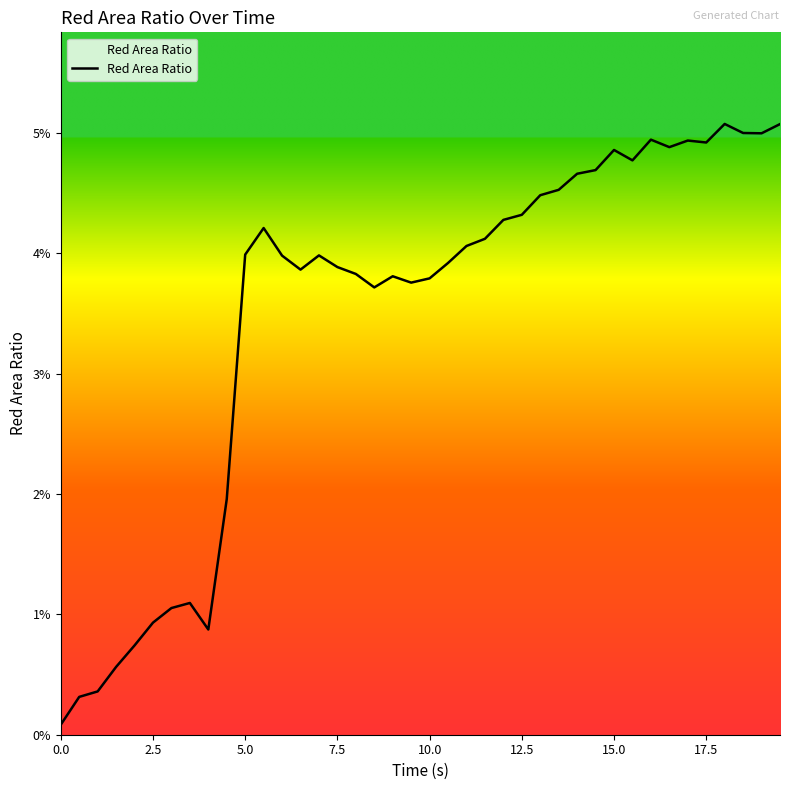

Does the chart have visible grid lines?

No